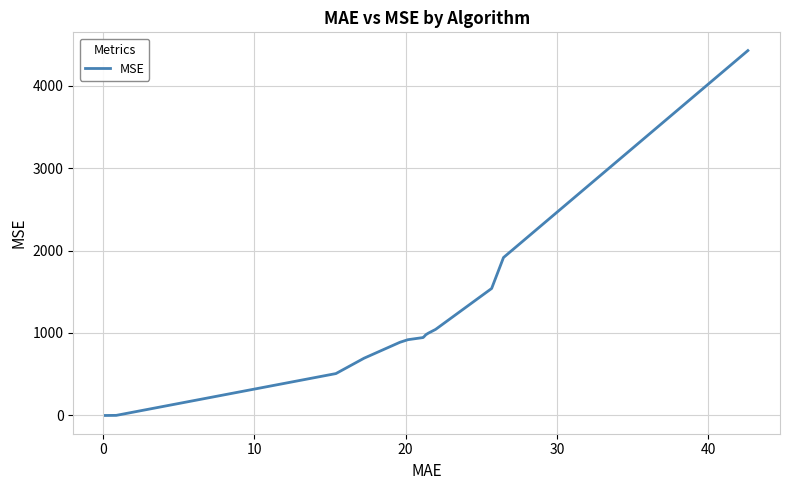

Does the chart display data point markers on the line(s)?

No